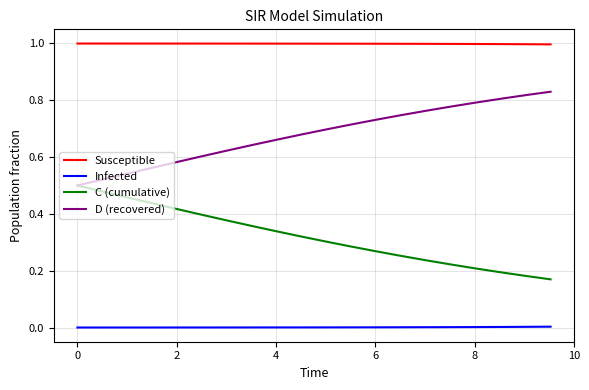

True or false: Susceptible and D (recovered) intersect in this chart.

False